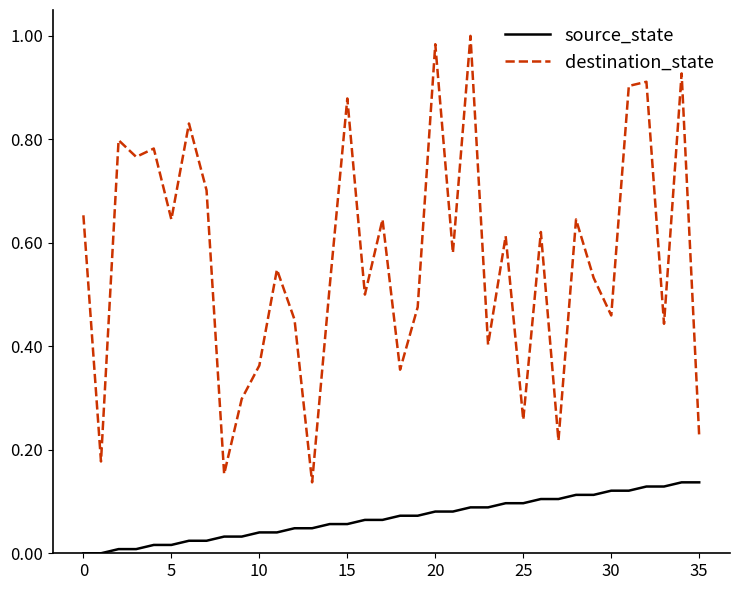

True or false: source_state and destination_state intersect in this chart.

False